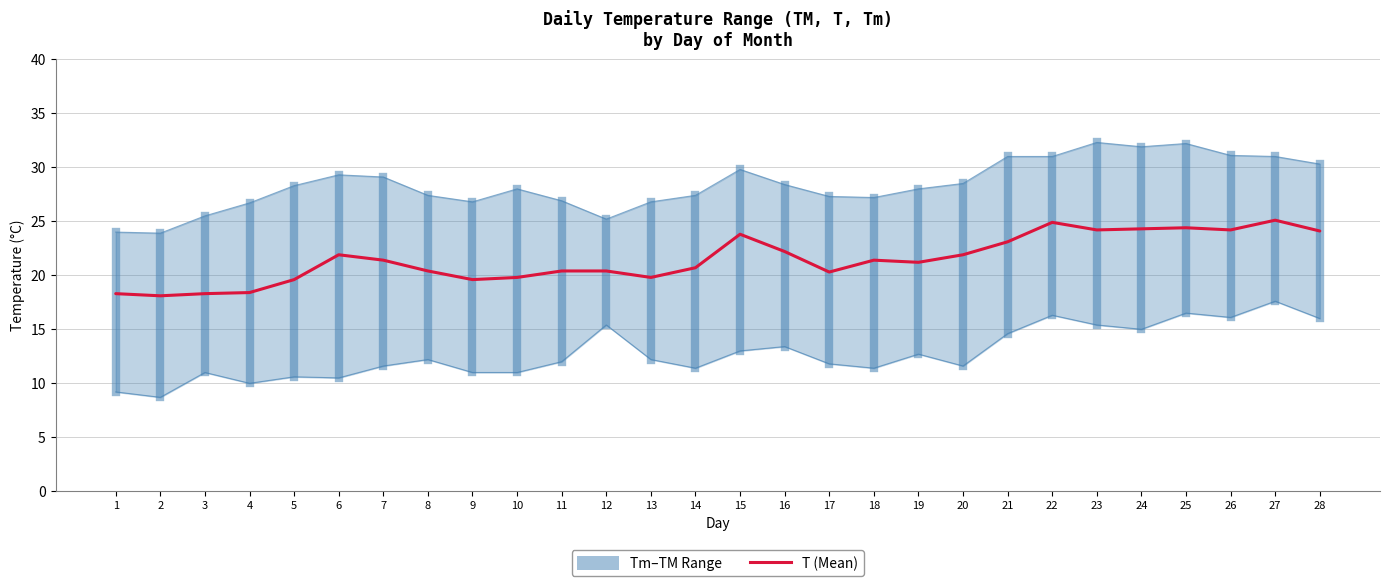

Approximately how many times larger is the value at 22 compared to 17?

1.2